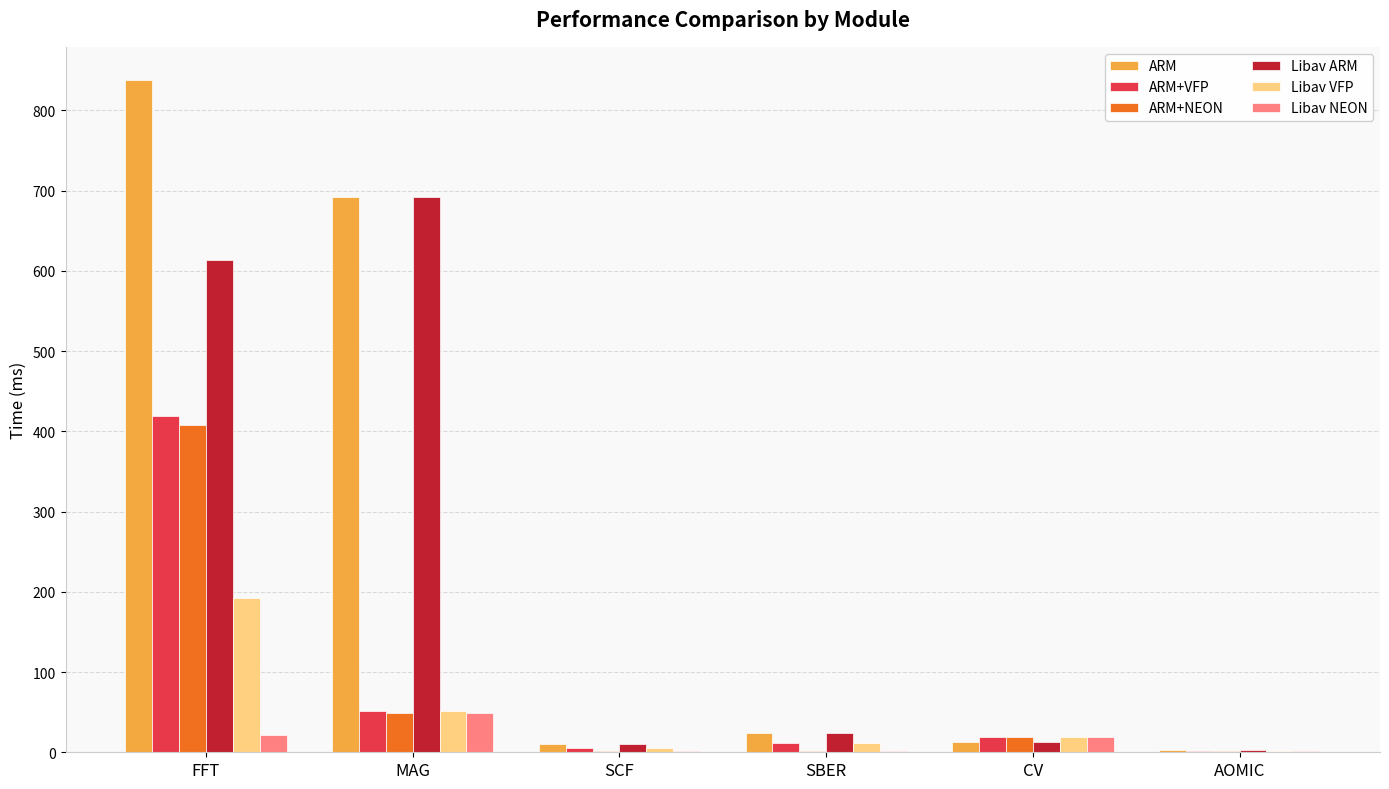

Which series has the largest total across all categories?

ARM